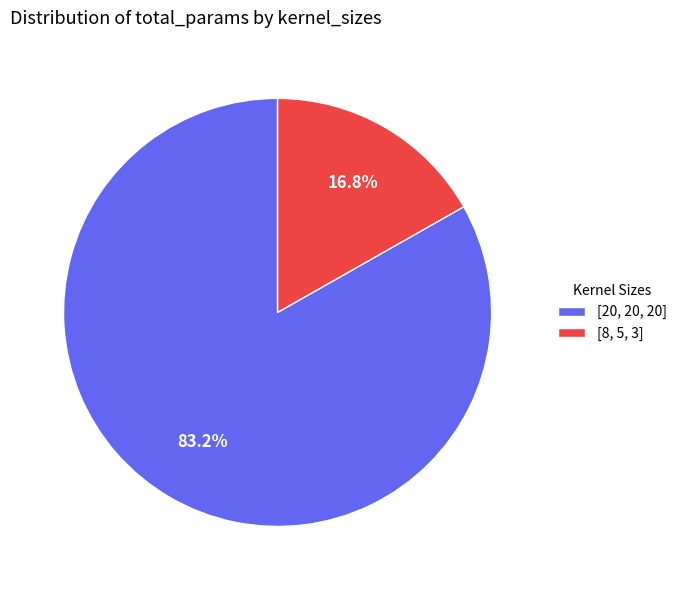

The [20, 20, 20] slice represents 83% of the pie. True or false?

True